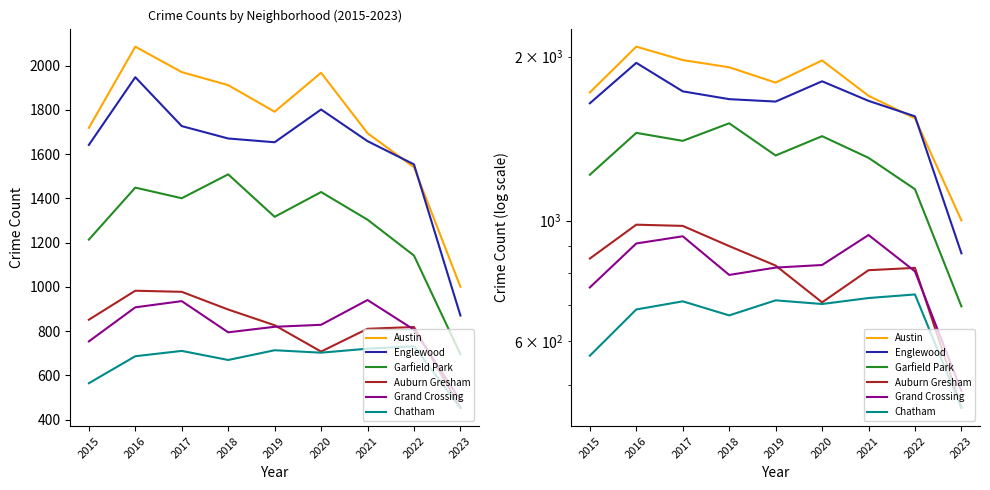

What value does the Garfield Park series have at 2023, to the nearest 50?

700